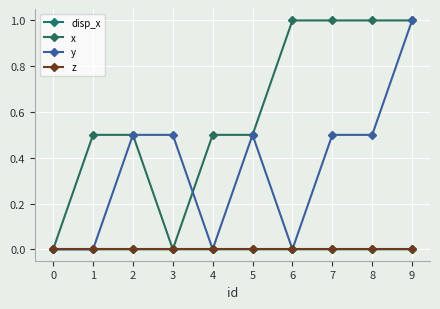

Is it true that z equals 0.0 at 7?

True